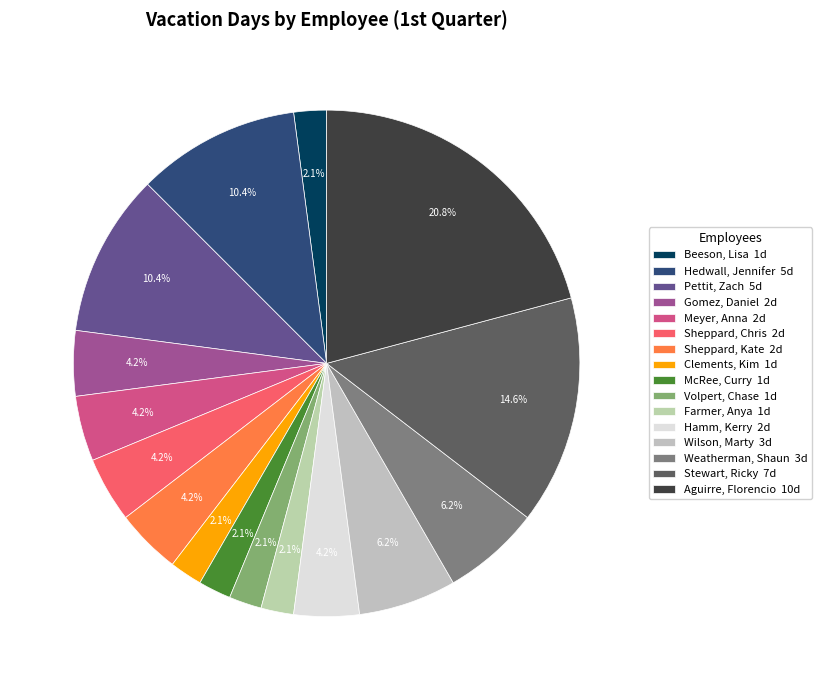

Approximately how many times larger is the value at Farmer, Anya compared to Hamm, Kerry?

0.5